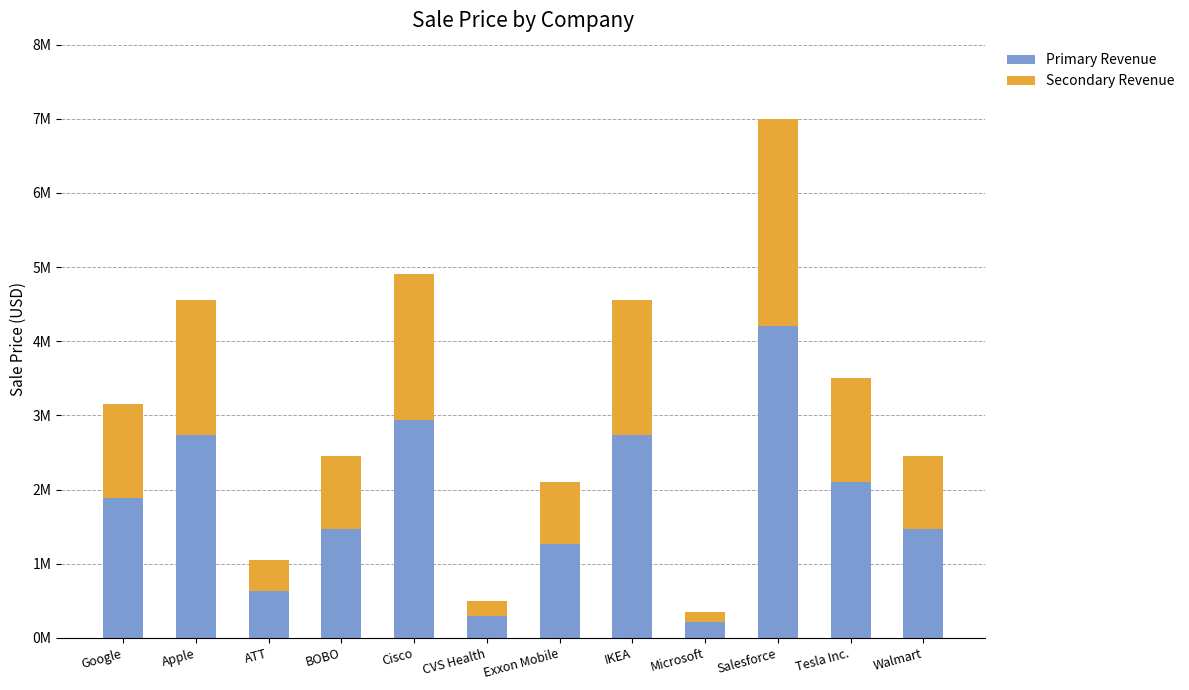

What is the difference between the Secondary Revenue values at IKEA and Microsoft?

1680000